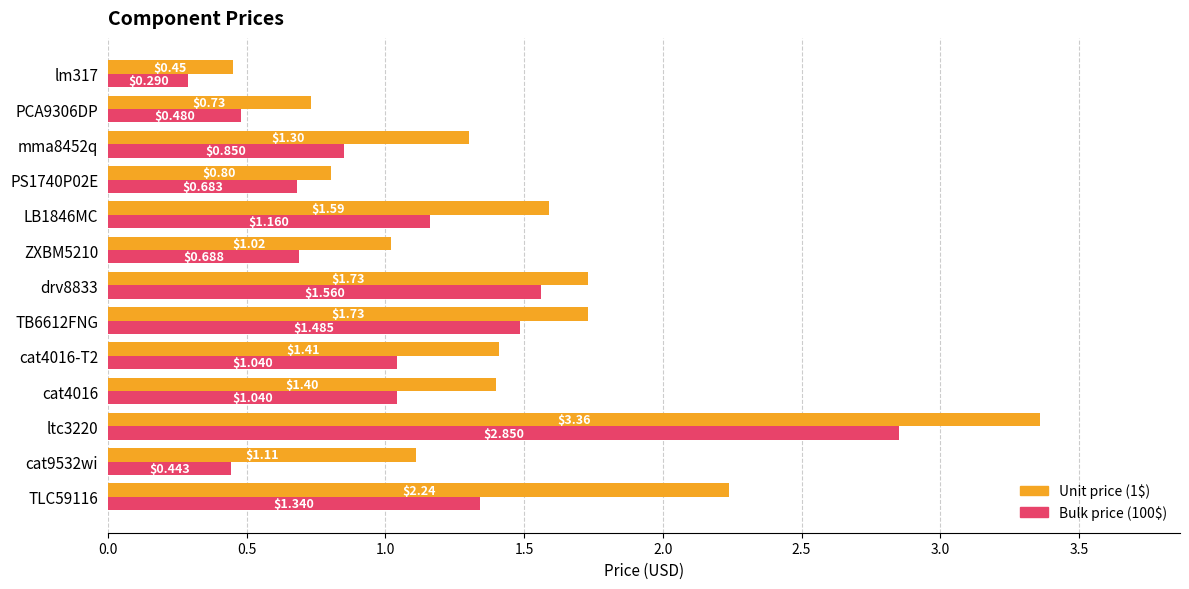

At which category is the sum across all series the highest?

ltc3220